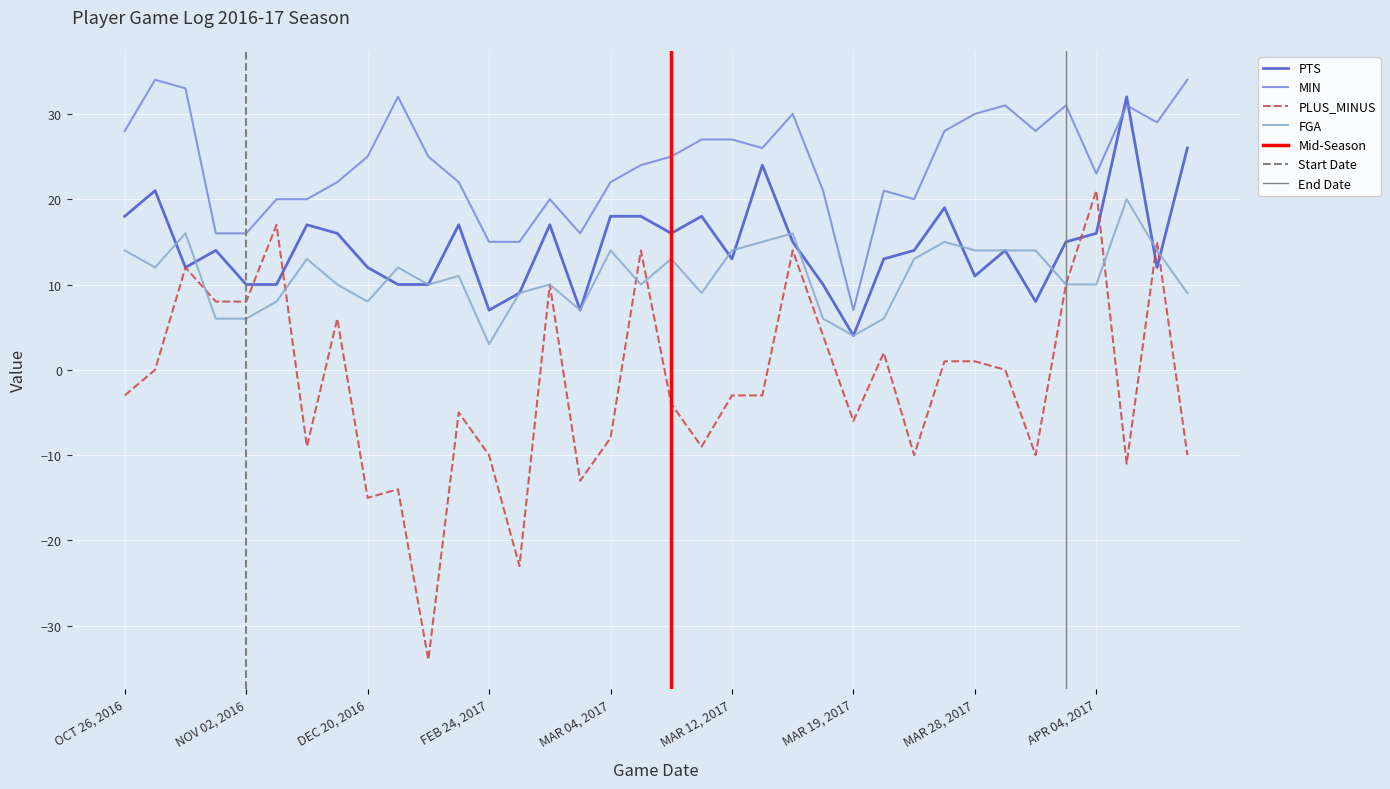

What value does the PLUS_MINUS series have at OCT 31, 2016, to the nearest 10?

10